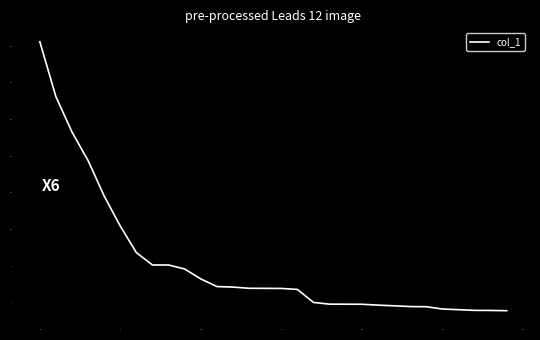

What is the difference between the maximum and minimum values?

14.7